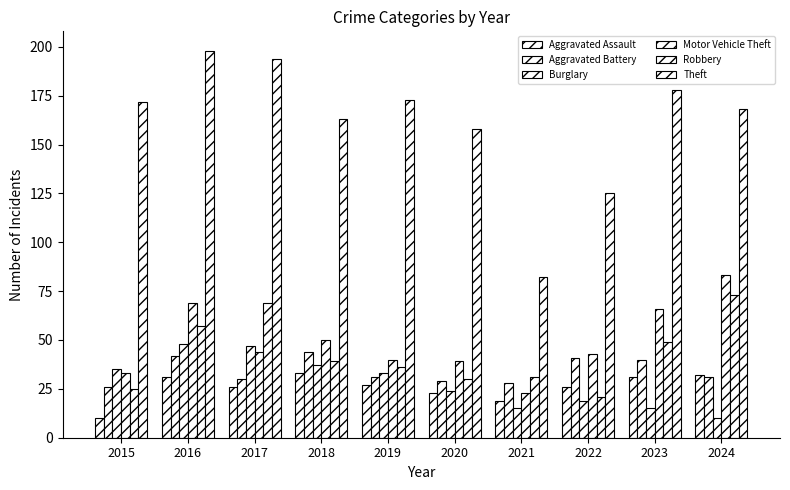

What is the average value of the Motor Vehicle Theft series?

49